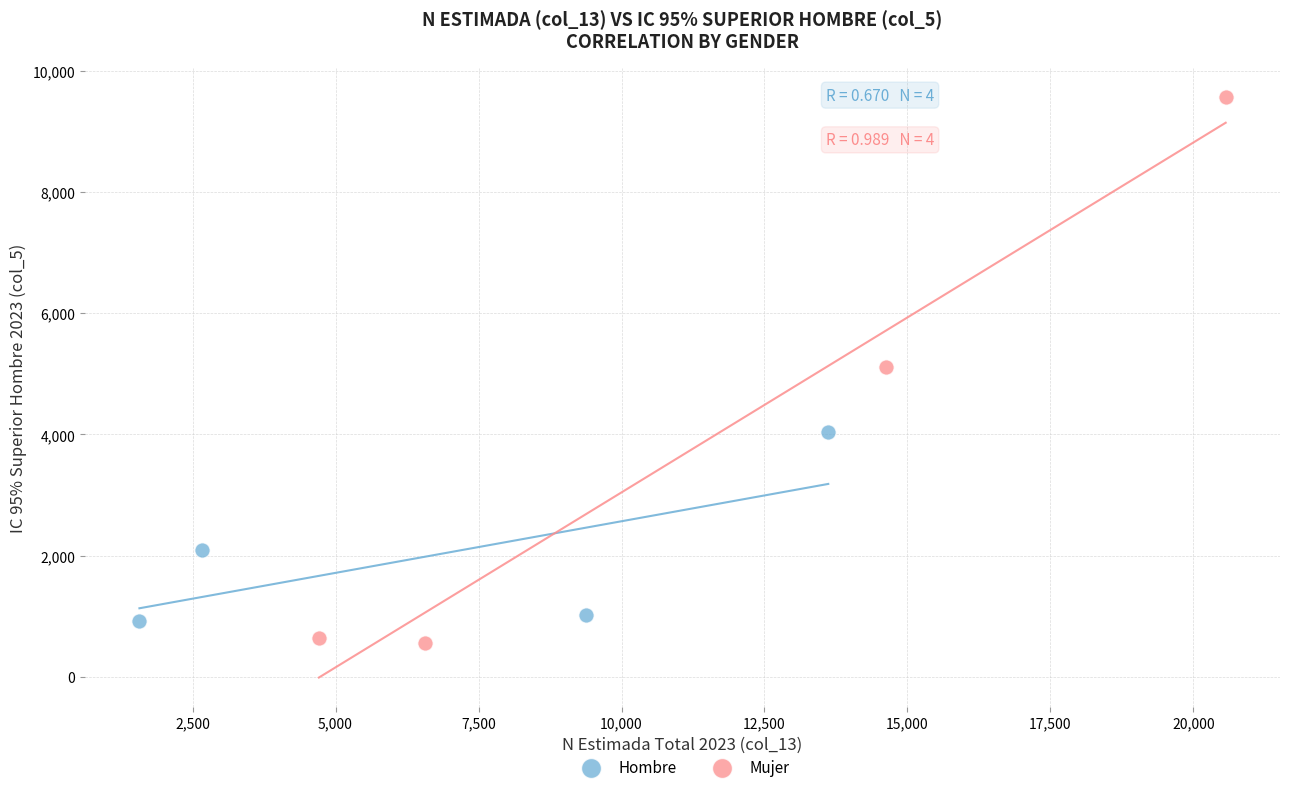

Which series has the widest spread of Y values?

Mujer